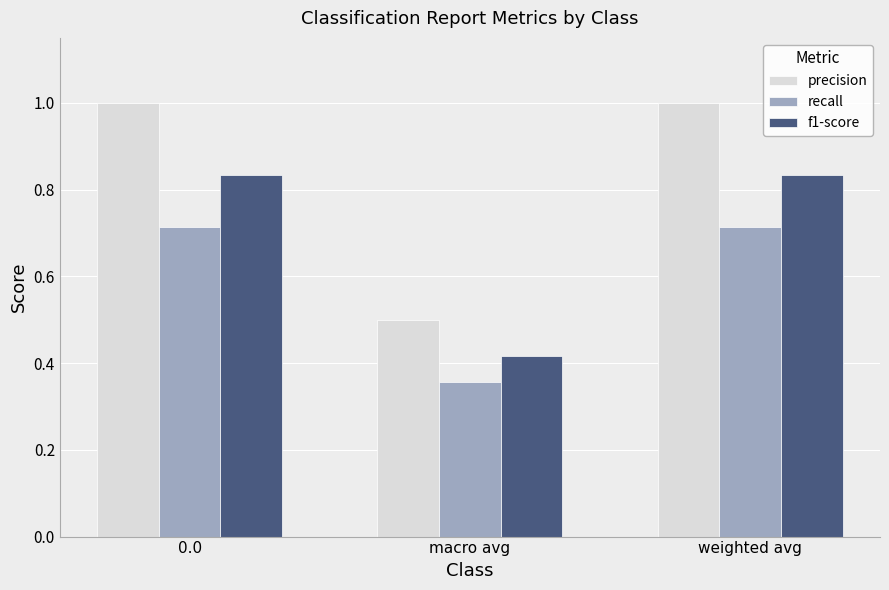

Between macro avg and weighted avg, which series saw the biggest shift?

precision